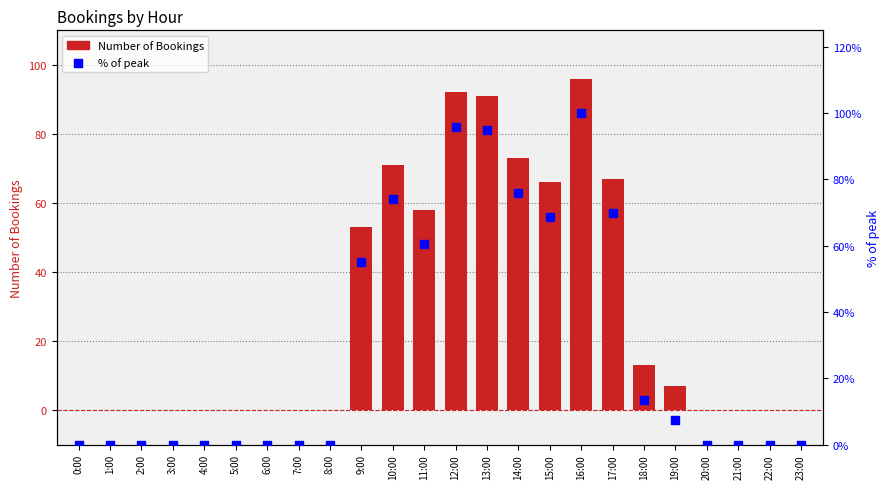

What are all the series names shown in the legend?

Number of Bookings, % of peak